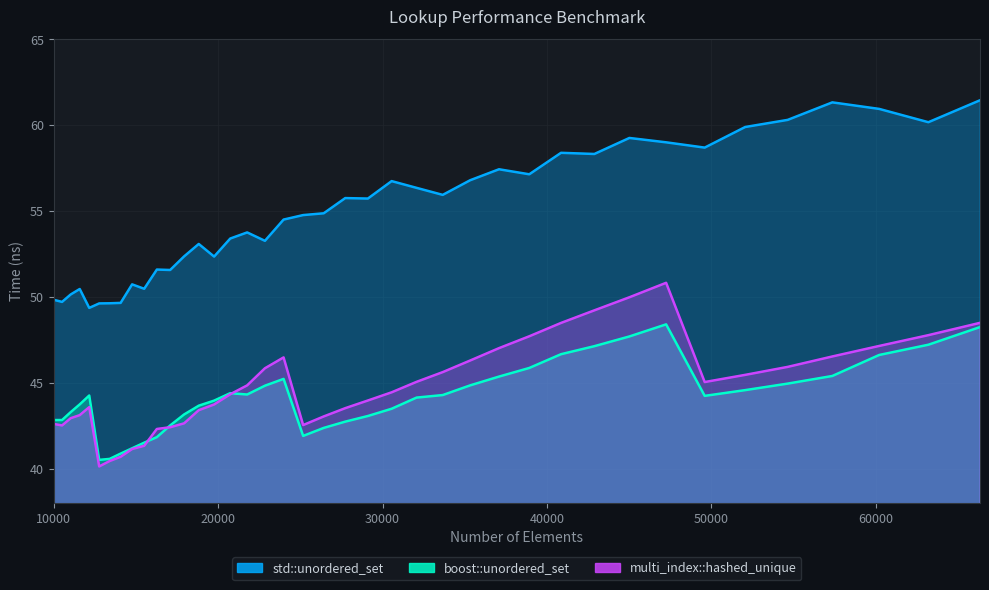

Rank the series by their maximum value, from highest to lowest.

std::unordered_set, multi_index::hashed_unique, boost::unordered_set